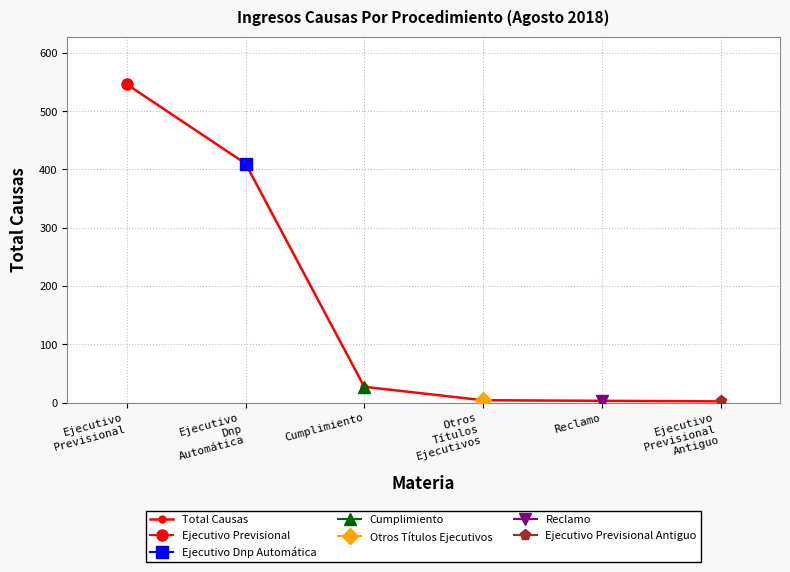

The value at Ejecutivo
Dnp
Automática is 410. True or false?

True